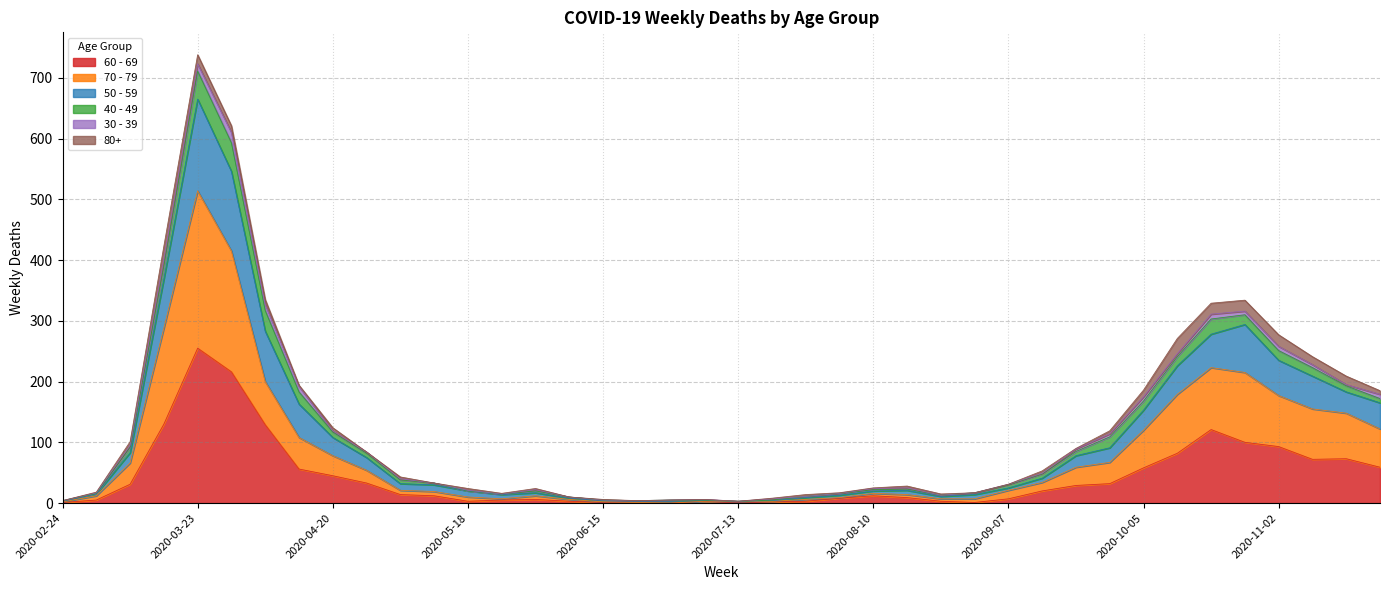

Is the value of 60 - 69 at 2020-06-01 greater than the value of 50 - 59 at 2020-08-03?

No